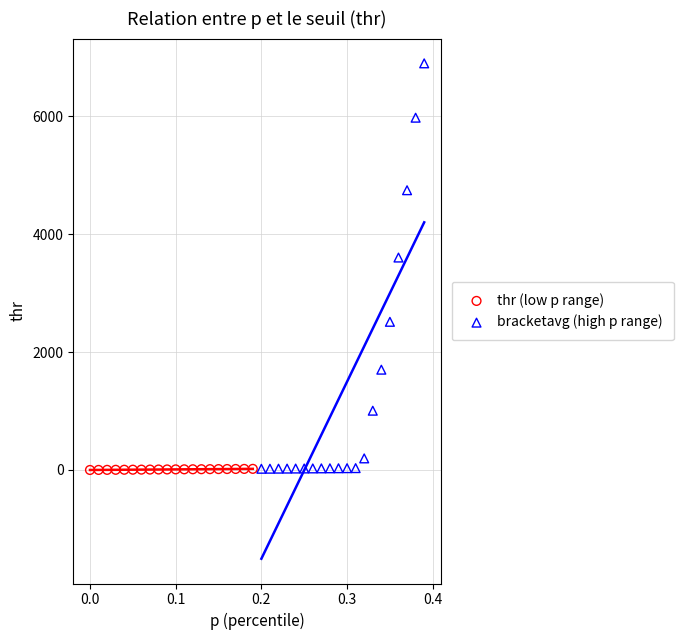

Which series reaches the maximum Y coordinate?

bracketavg (high p range)